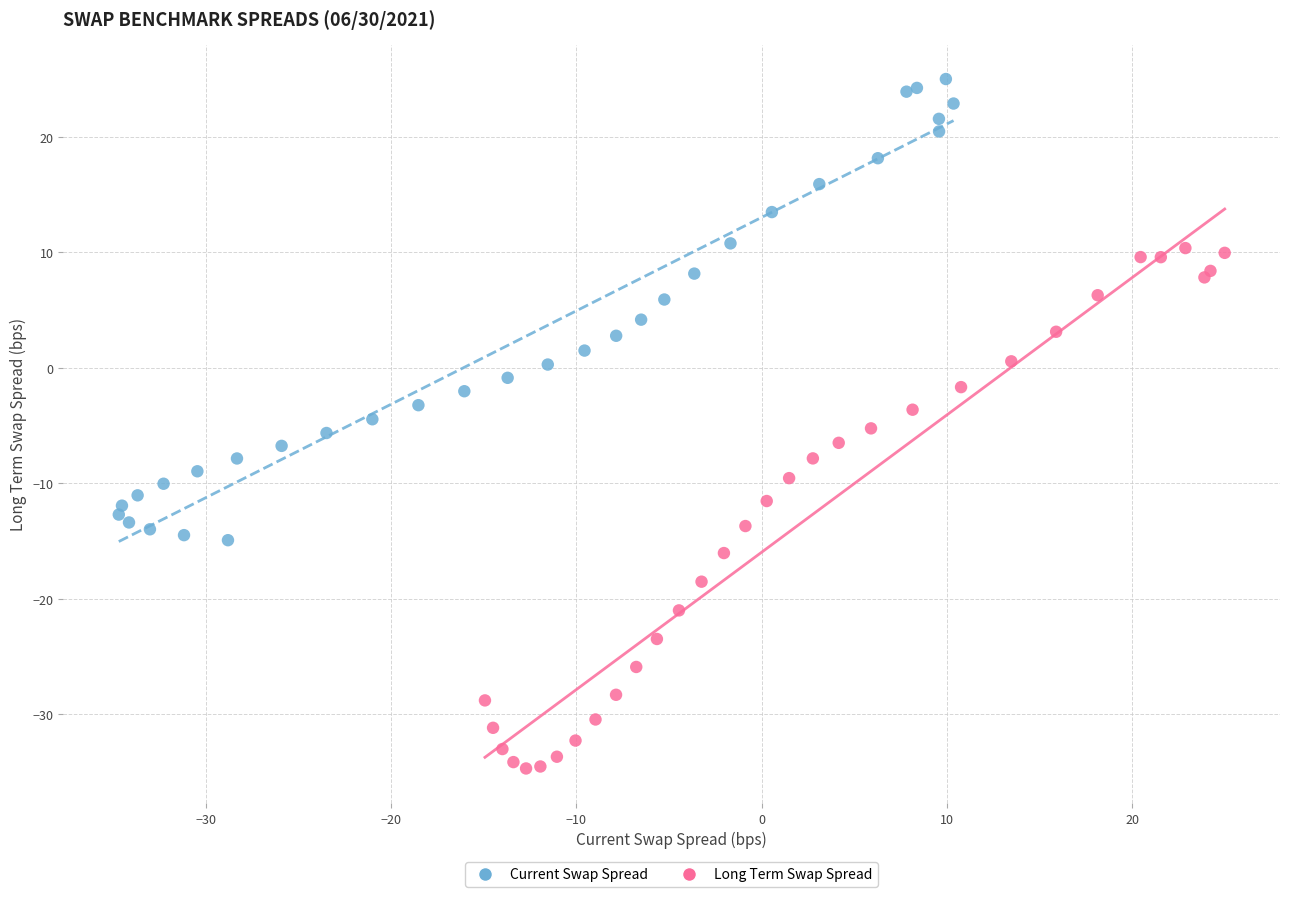

Which series has the largest Y range (max minus min)?

Long Term Swap Spread